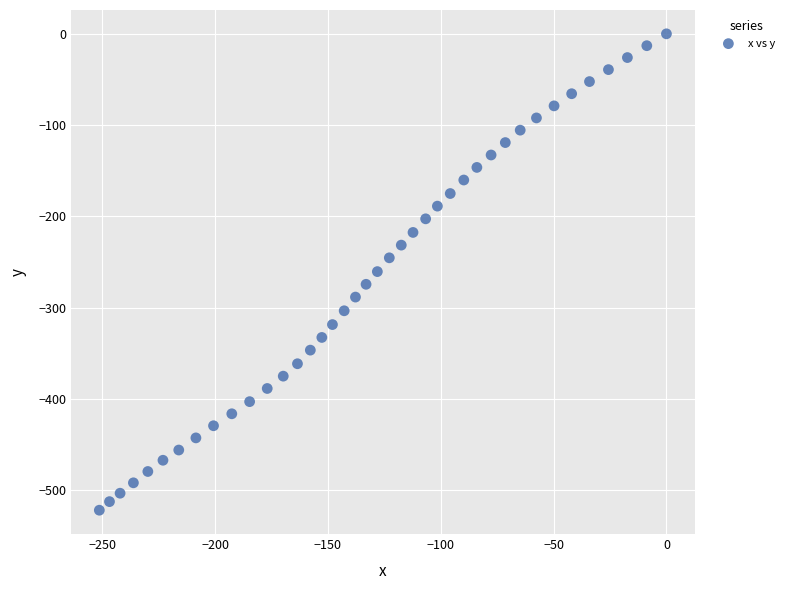

What is the range of Y values (max minus min)?

521.7